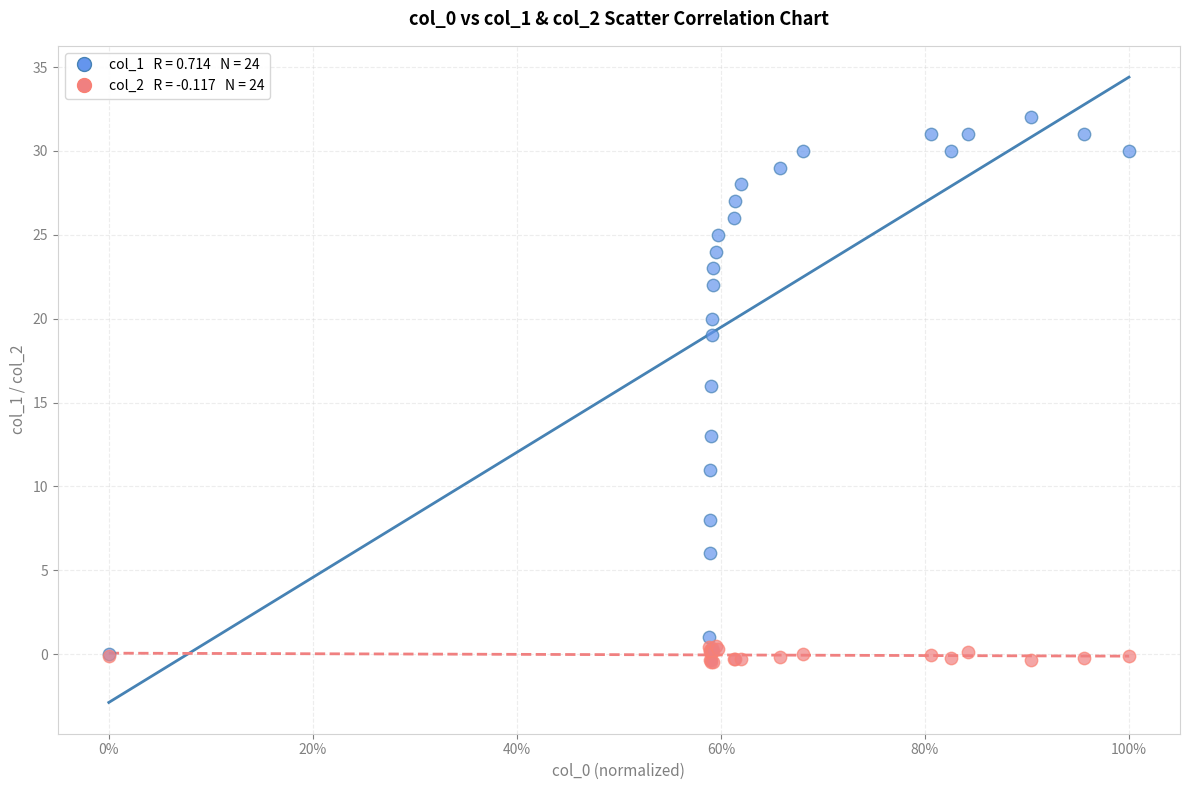

Across all series, what Y value is closest to 15?

16.0